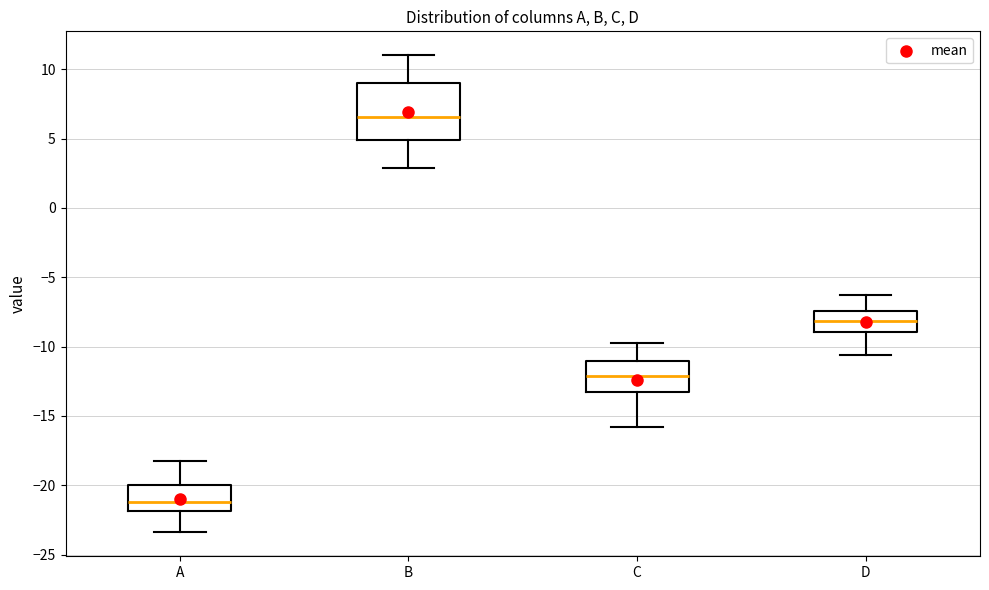

Reading left to right, read every box against the y-axis: the position of its median line, the range the box covers, and the ends of its whiskers. The values are not printed on the chart, so give them approximately, as read against the axis.

A: median -21.0, box -22.0 to -20.0, whiskers -23.5 to -18.0
B: median 6.5, box 5.0 to 9.0, whiskers 3.0 to 11.0
C: median -12.0, box -13.0 to -11.0, whiskers -16.0 to -10.0
D: median -8.0, box -9.0 to -7.5, whiskers -10.5 to -6.5